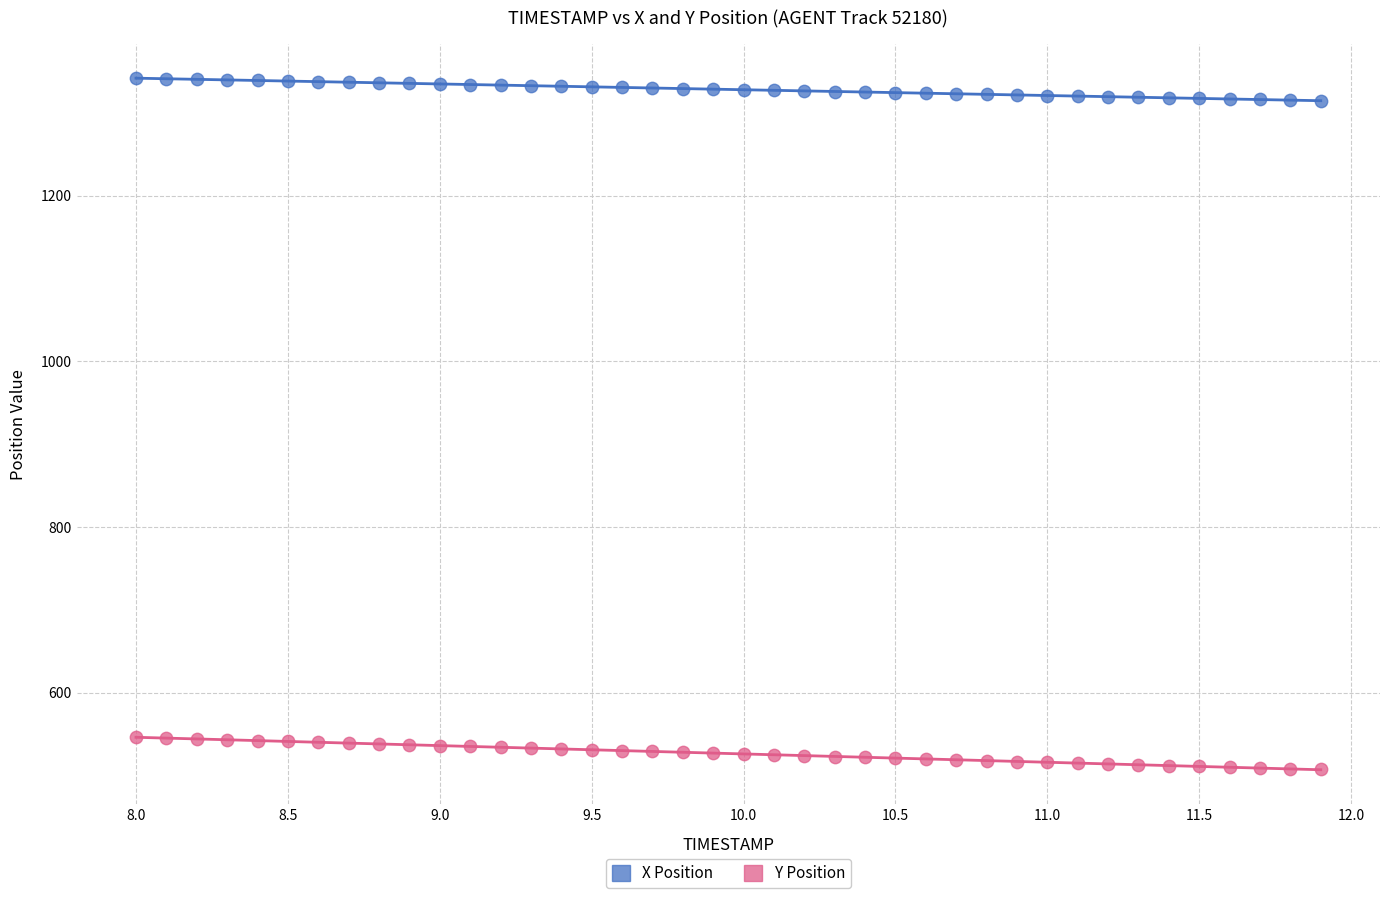

What are all the series names shown in the legend?

X Position, Y Position